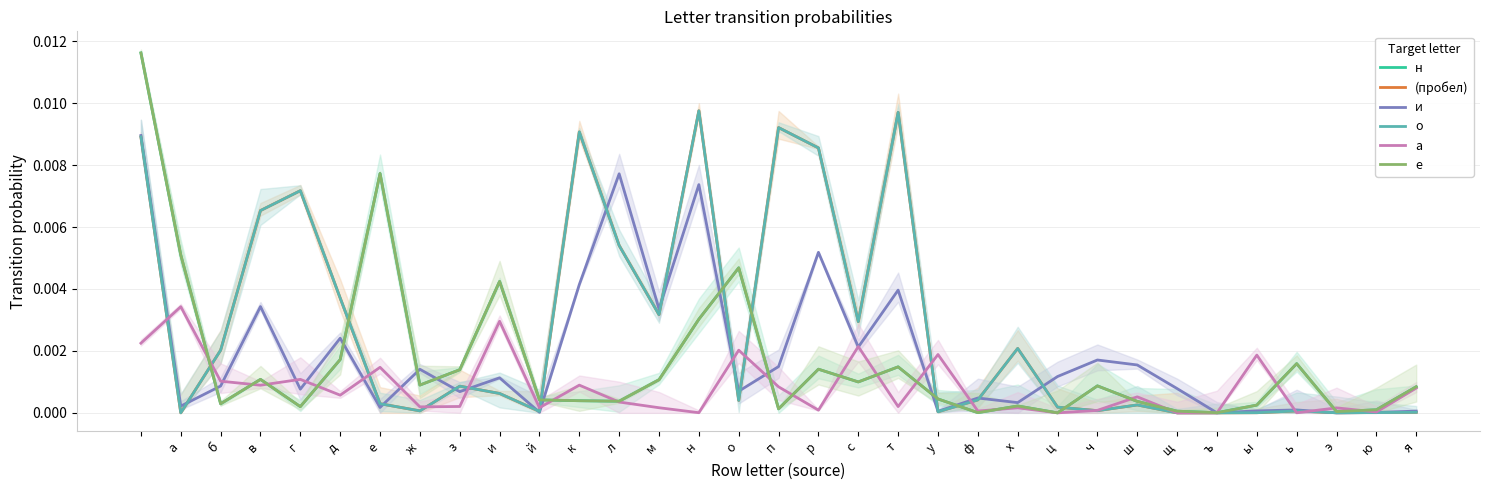

Rank the series by their maximum value, from lowest to highest.

а, и, (пробел), о, н, е